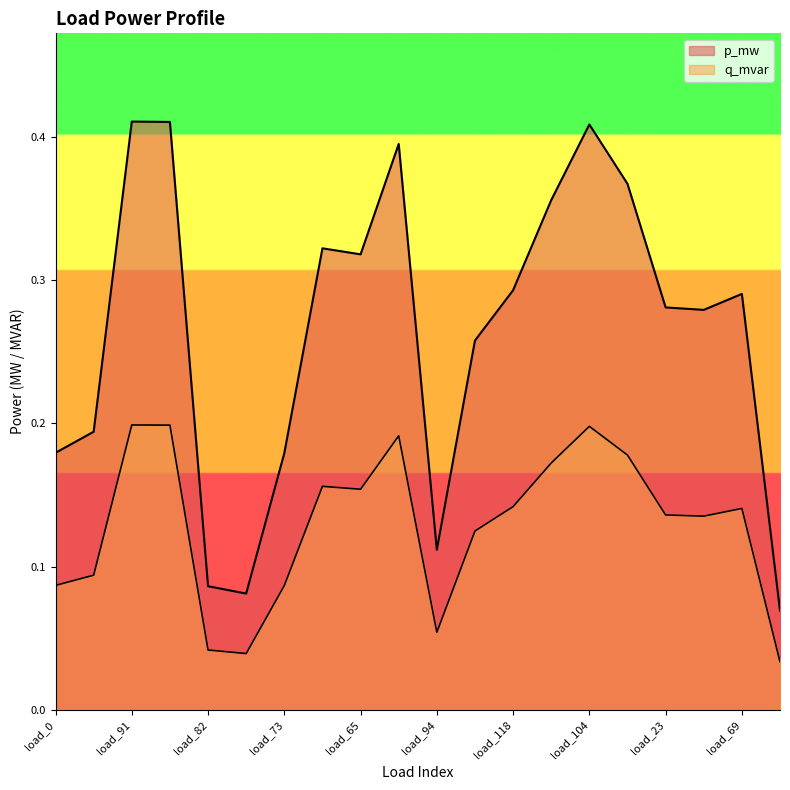

How many interior local peaks does the p_mw series have?

5